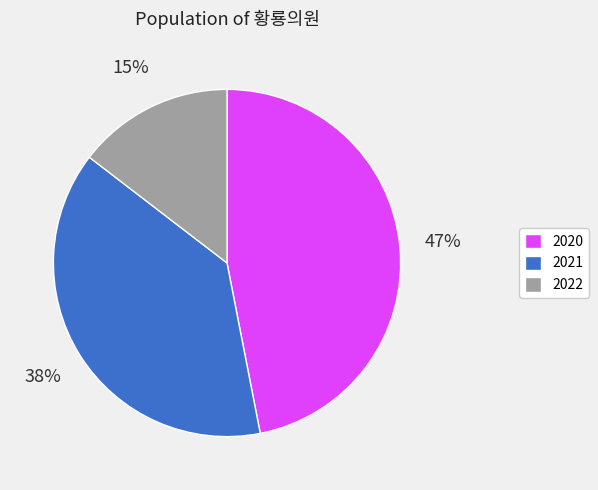

The 2022 slice represents 15% of the pie. True or false?

True